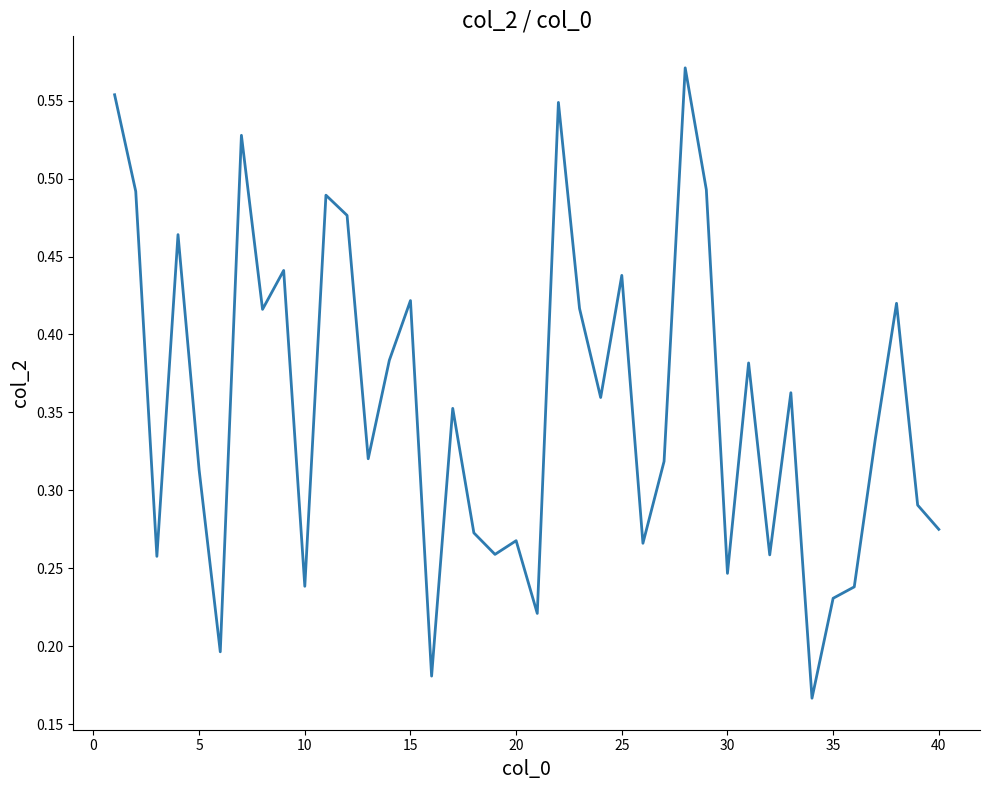

Does the chart display data point markers on the line(s)?

No